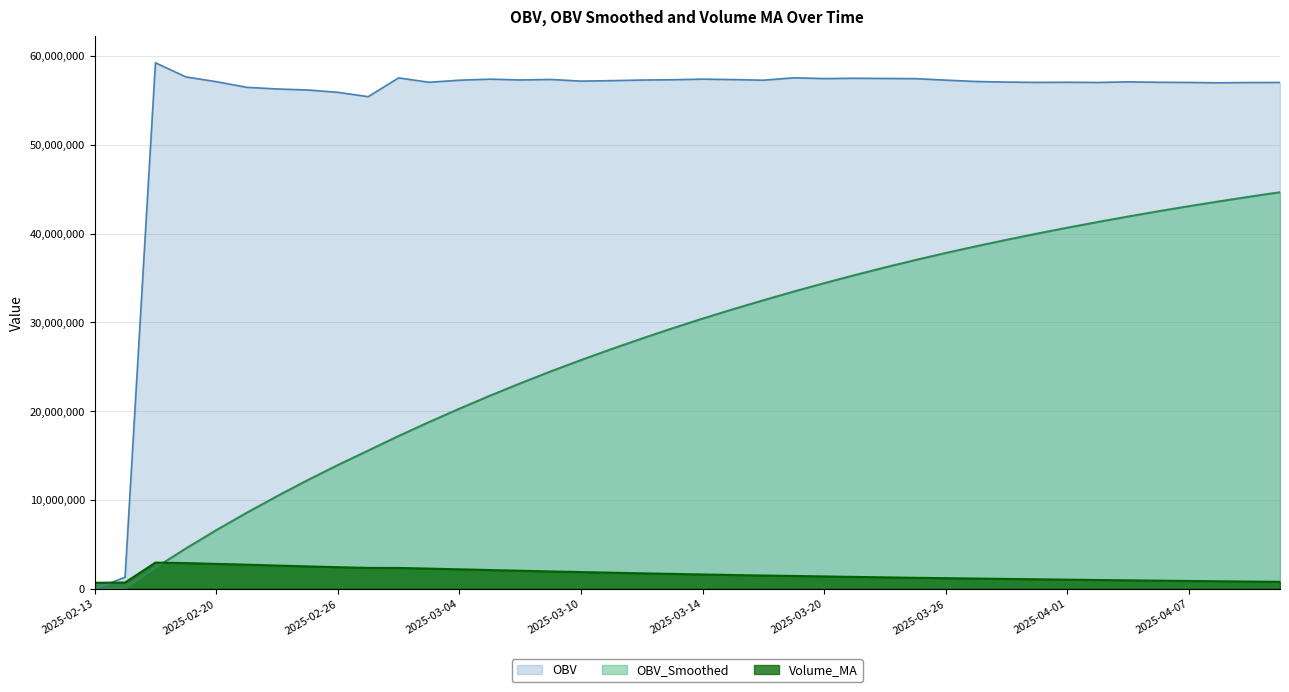

Which series changed the most between 2025-03-17 and 2025-03-26?

OBV_Smoothed